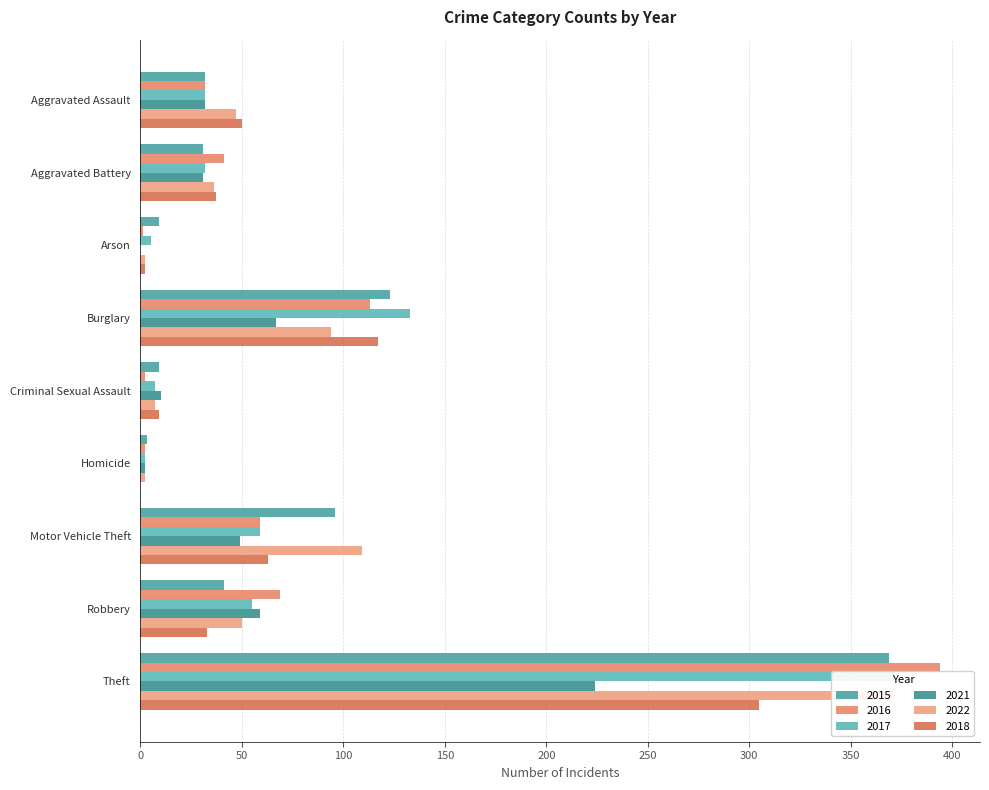

At which category is the sum across all series the highest?

Theft